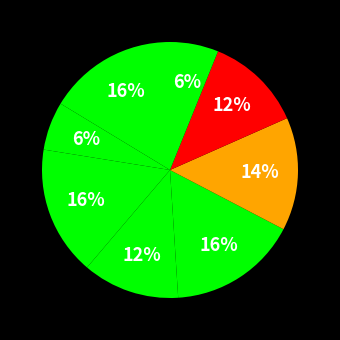

How many slices are in this pie chart?

8